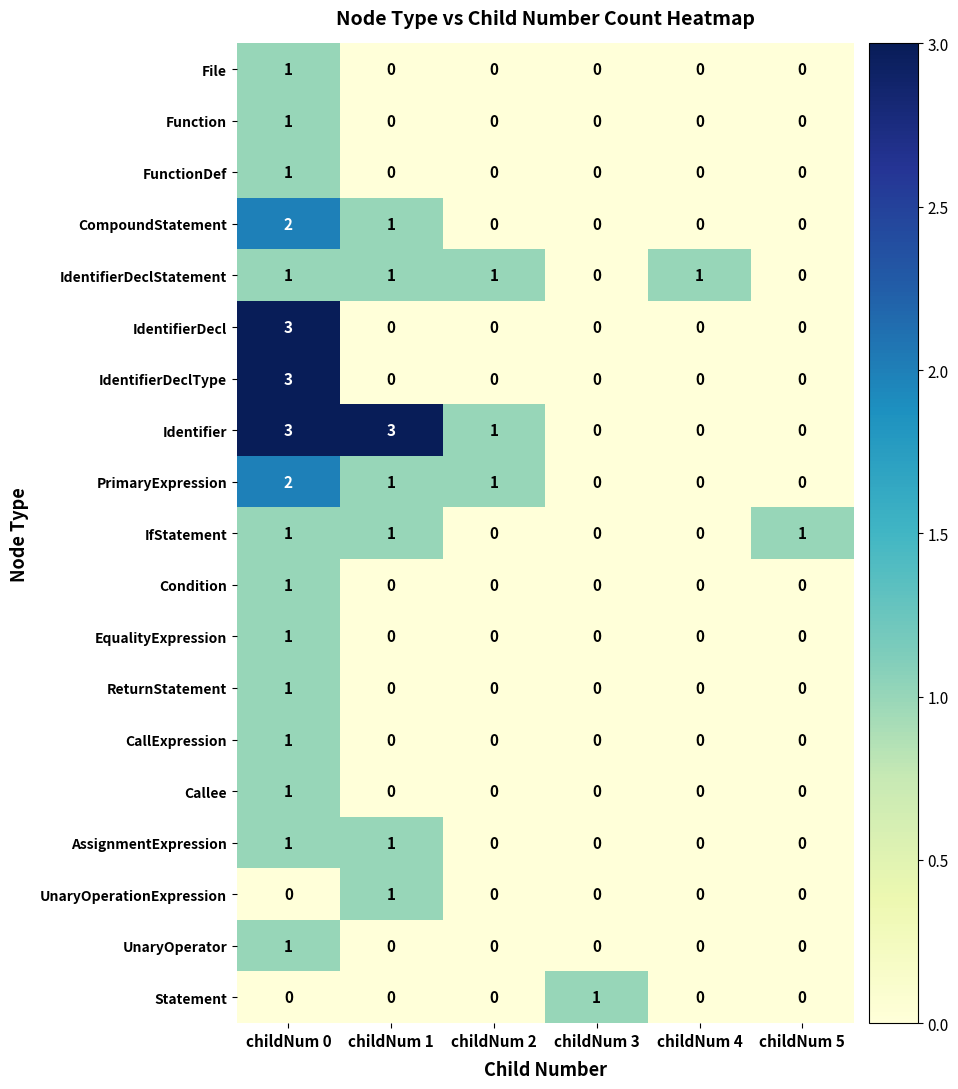

Is it true that PrimaryExpression equals 2 at childNum 0?

True